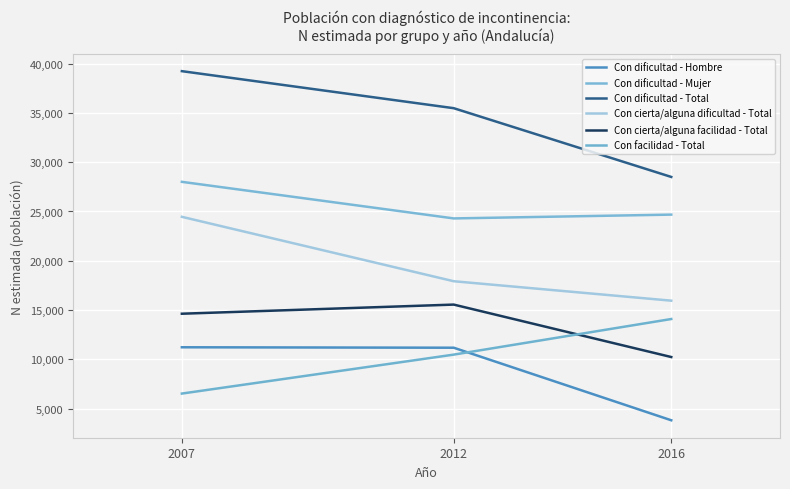

Reading right to left, what are all the values shown in this chart?

Con dificultad - Hombre: 3822	11181	11226
Con dificultad - Mujer: 24683	24297	28008
Con dificultad - Total: 28505	35478	39235
Con cierta/alguna dificultad - Total: 15953	17925	24459
Con cierta/alguna facilidad - Total: 10237	15556	14630
Con facilidad - Total: 14092	10481	6530